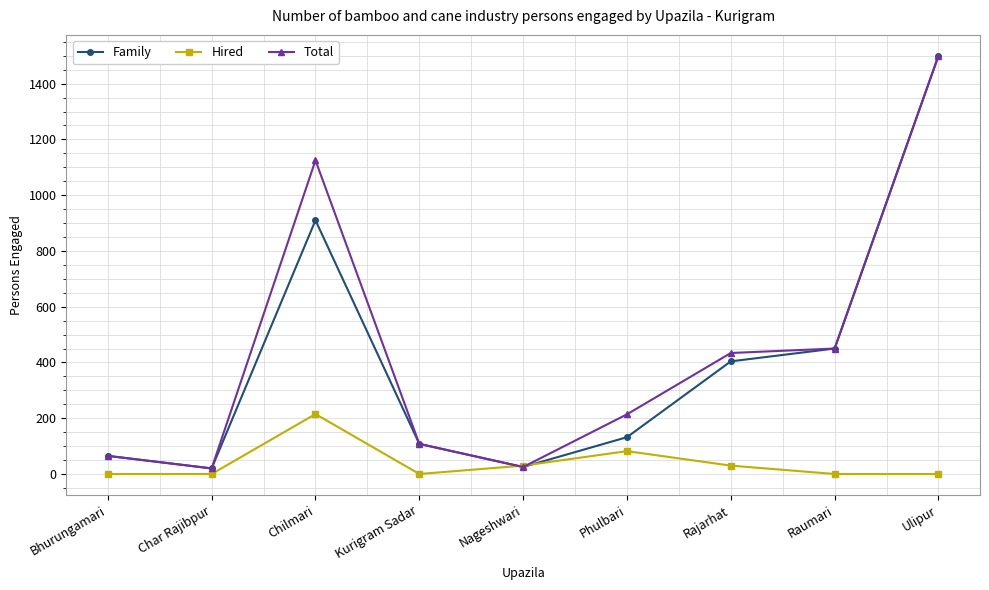

What is the maximum value shown in the chart?

1500